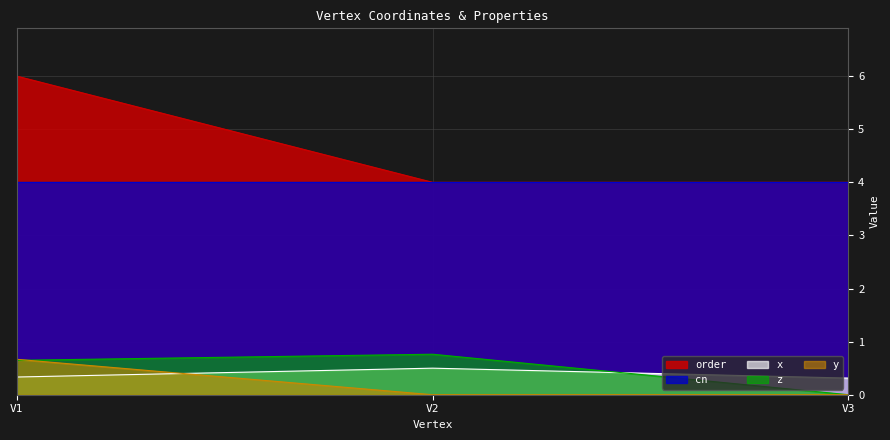

What is the value of the z point at the 1st from the left?

0.6